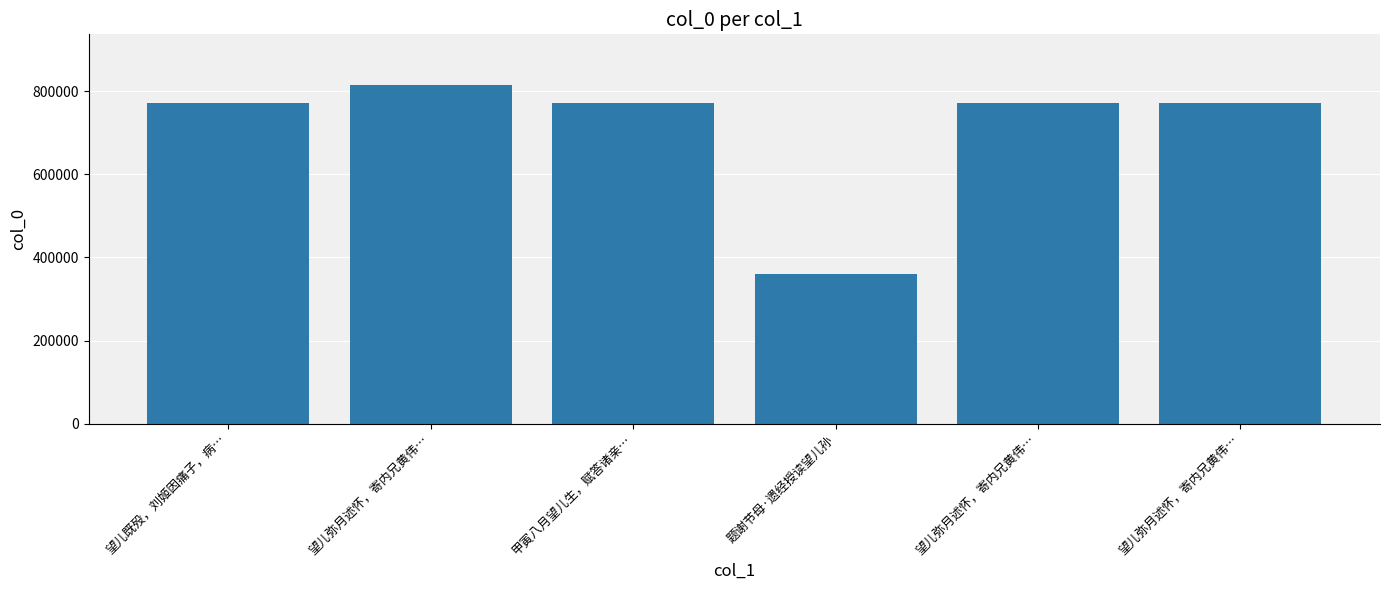

The chart shows a value of 771948 at 望儿弥月述怀，寄内兄黄伟…. True or false?

True